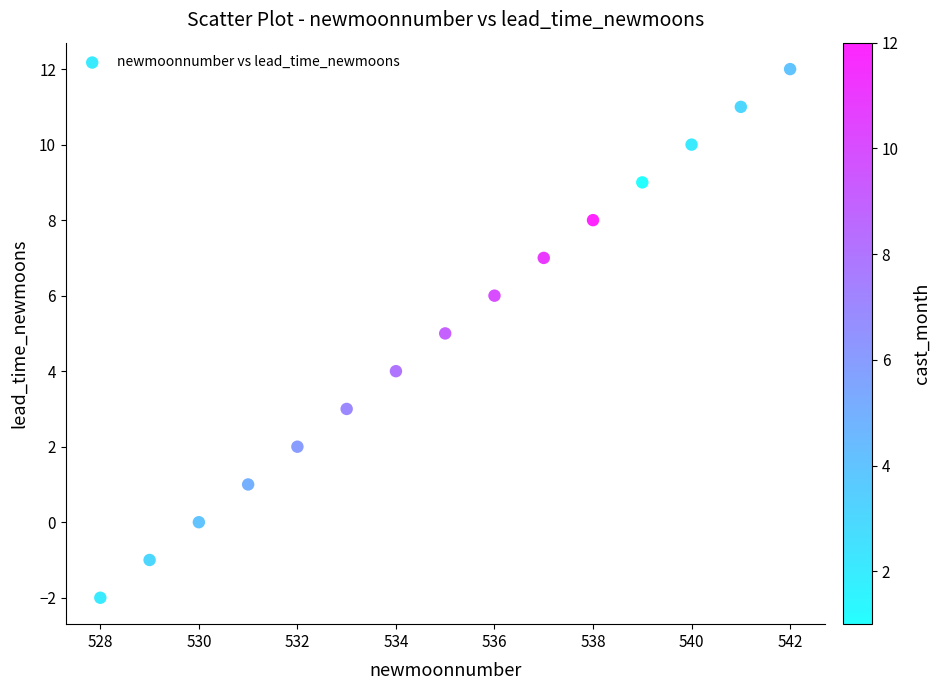

What is the range of Y values (max minus min)?

14